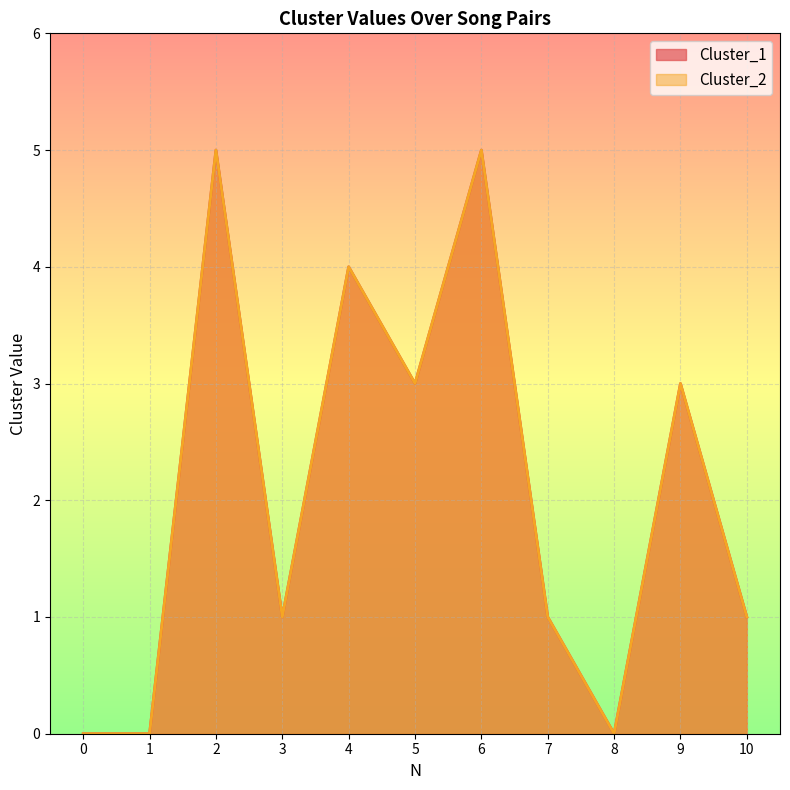

Reading left to right, transcribe all the data shown in this chart.

Cluster_1: 0=0	1=0	2=5	3=1	4=4	5=3	6=5	7=1	8=0	9=3	10=1
Cluster_2: 0=0	1=0	2=5	3=1	4=4	5=3	6=5	7=1	8=0	9=3	10=1